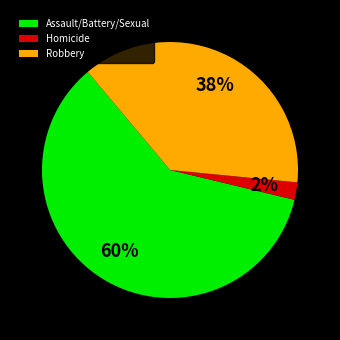

How many segments does this pie chart have?

3